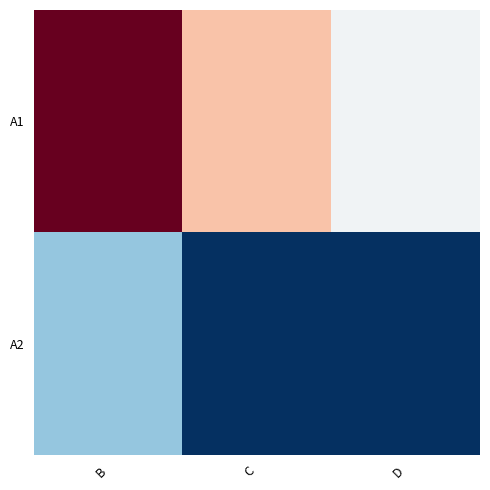

Reading right to left, transcribe all the data shown in this chart.

A1: D=34	C=54	B=100
A2: D=1	C=1	B=22